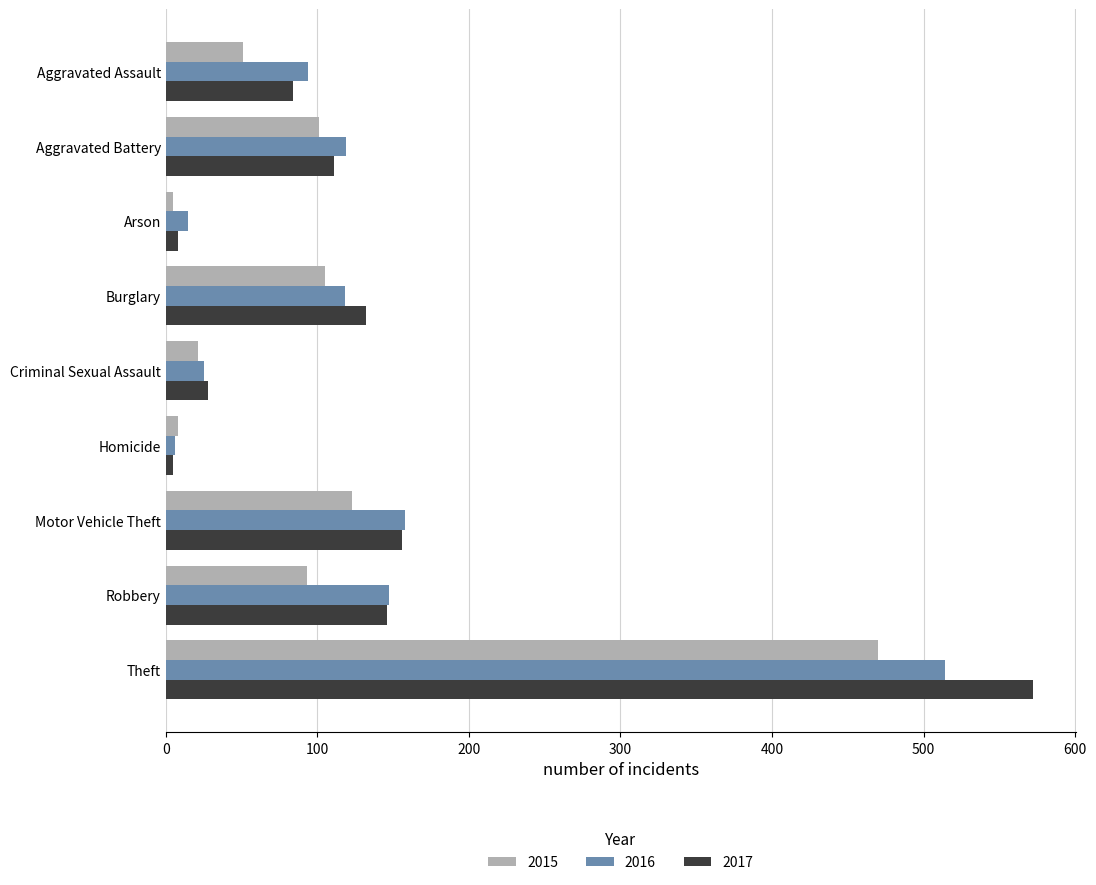

Where is 2016 nearest to the value 260?

Motor Vehicle Theft